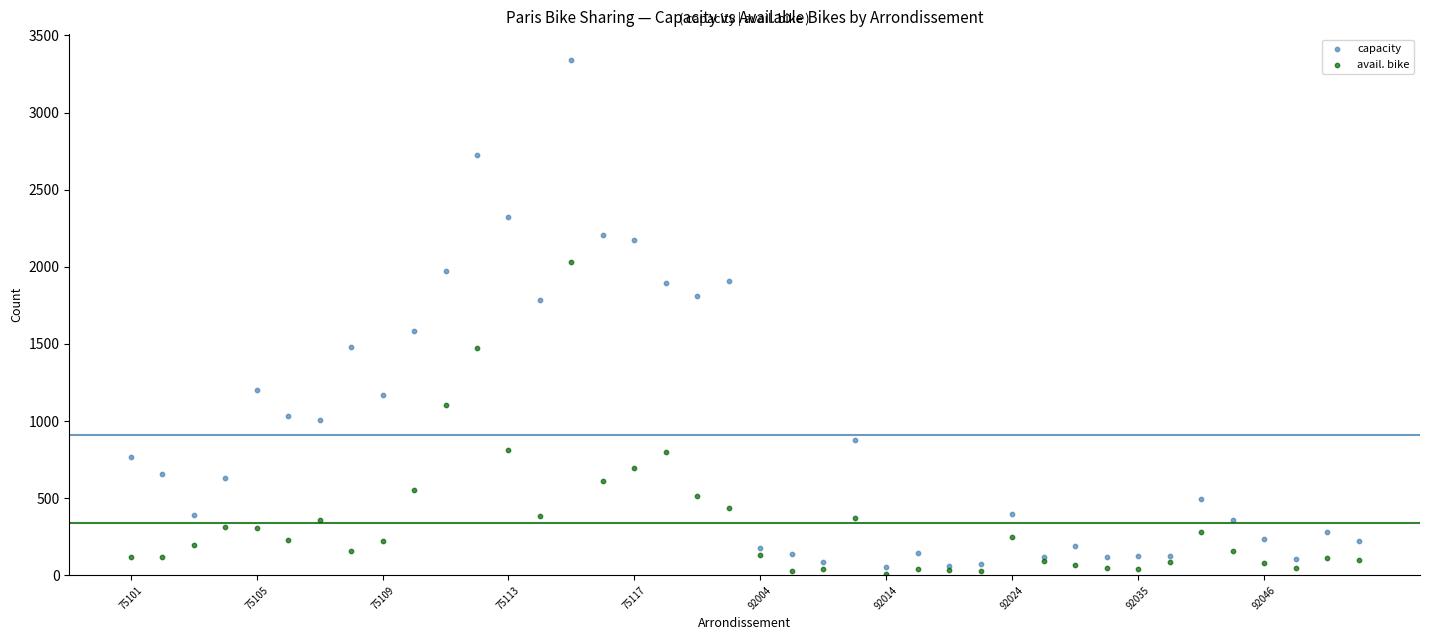

Which series contains the highest Y value?

capacity